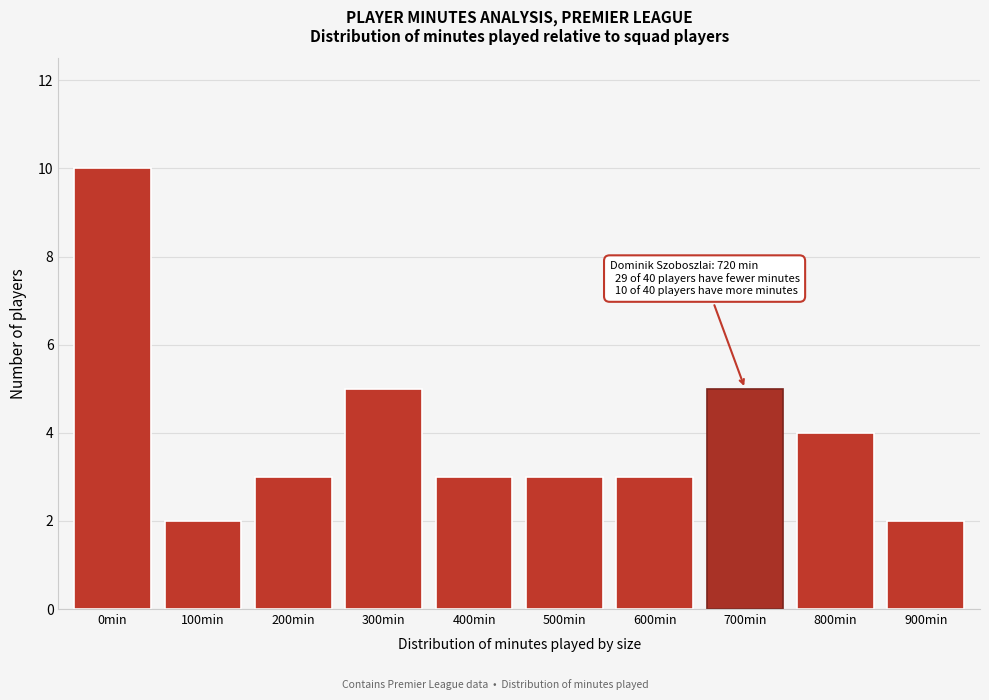

Reading left to right, what are all the values shown in this chart?

0min=10	100min=2	200min=3	300min=5	400min=3	500min=3	600min=3	700min=5	800min=4	900min=2